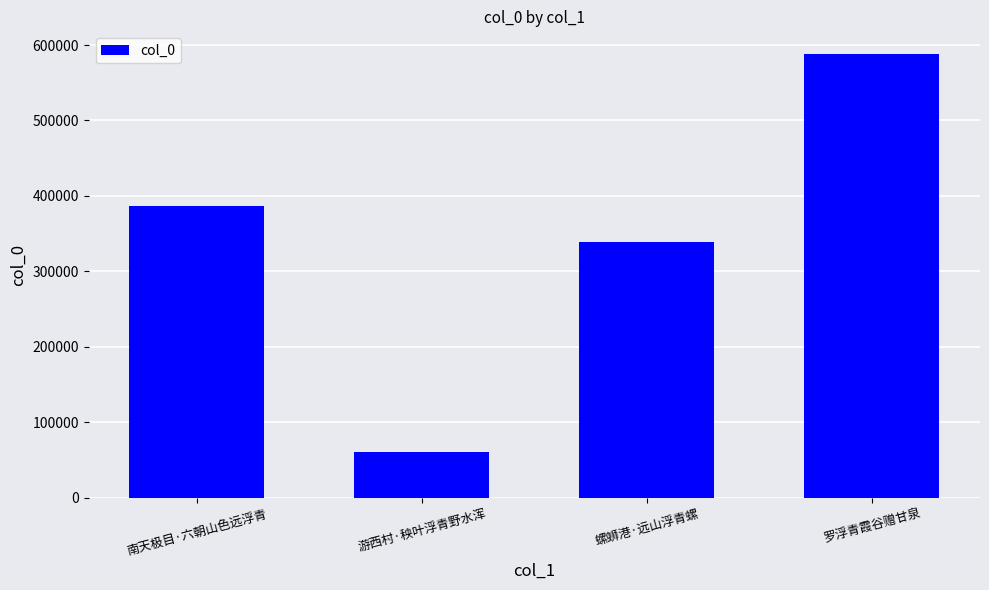

True or false: the data shows 588691 at 罗浮青霞谷赠甘泉.

True